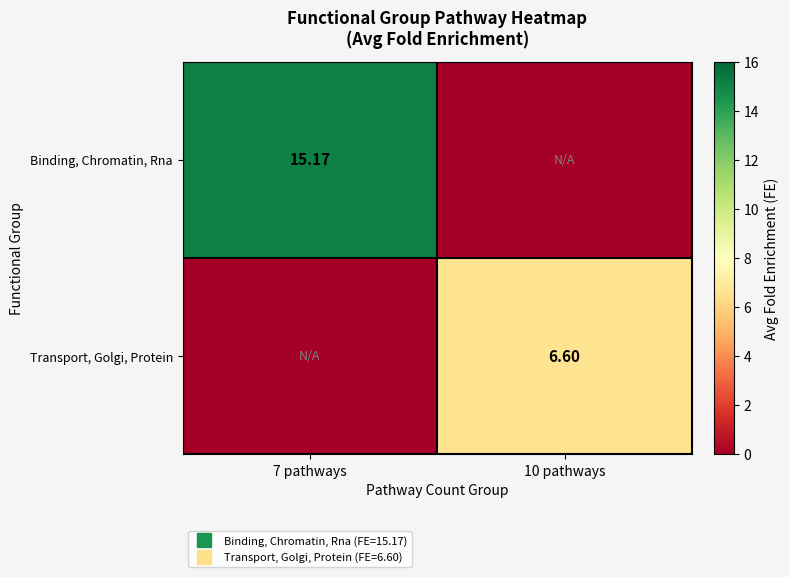

The Transport, Golgi, Protein series shows -3.9 at 7 pathways. True or false?

False